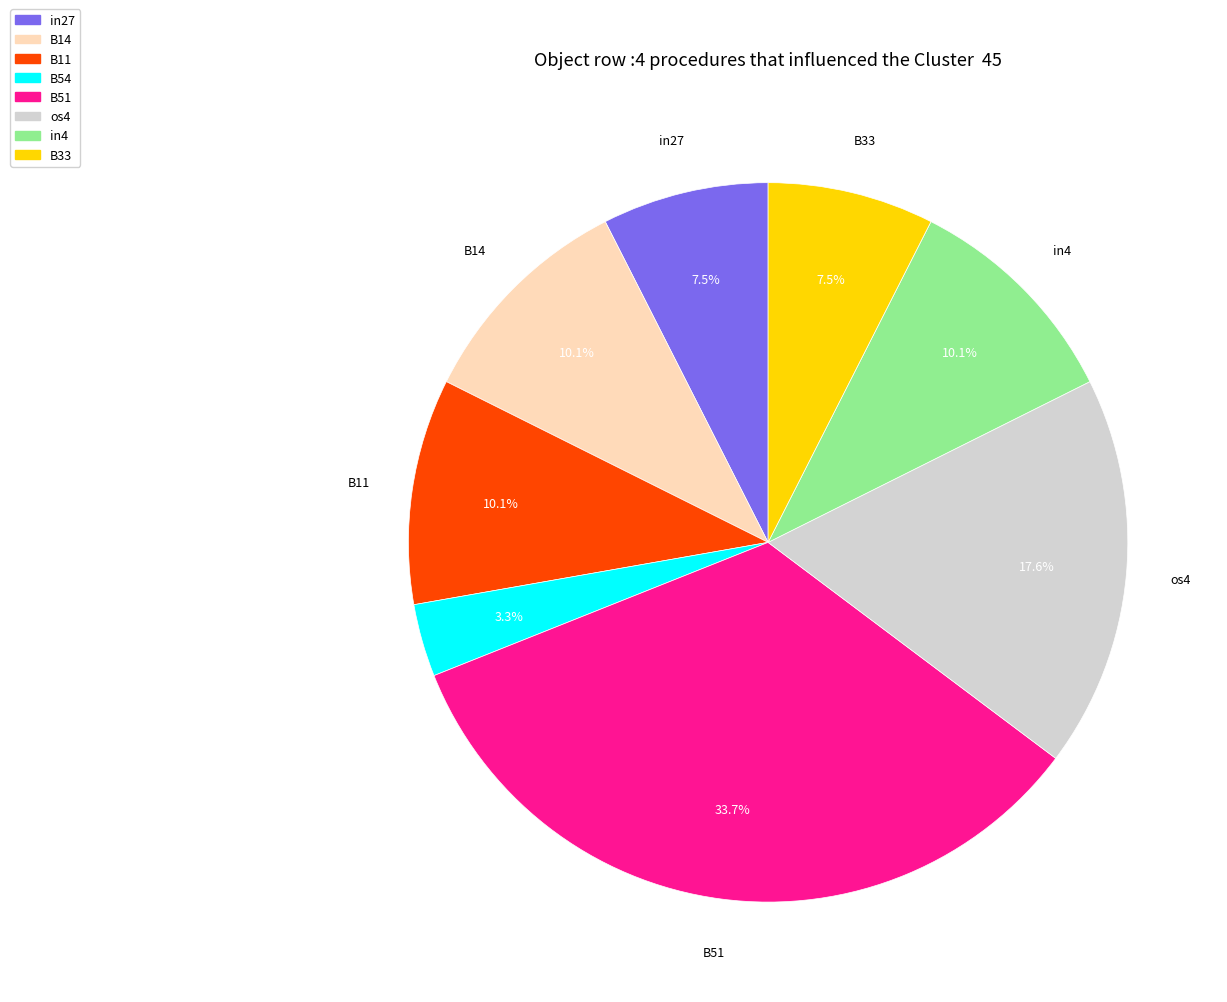

Count the number of slices in the pie.

8